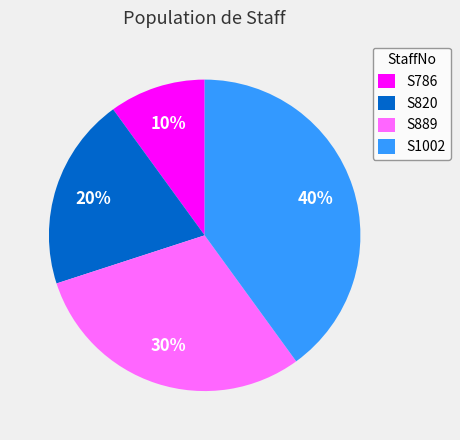

Combined, do S889 and S786 account for over 50%?

No